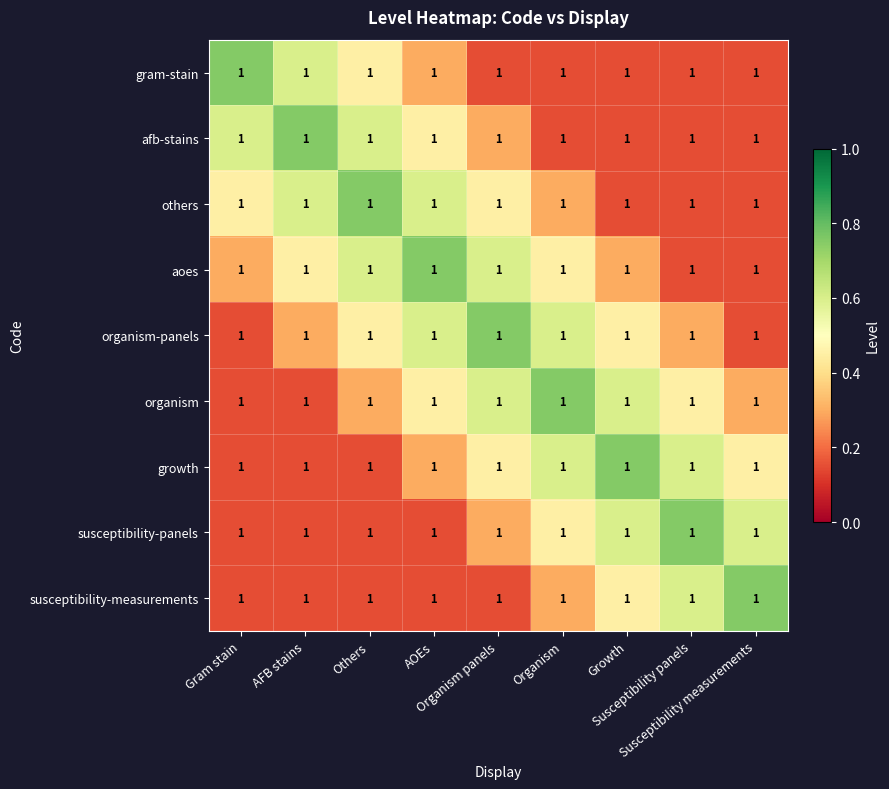

Is the value of organism at Organism panels greater than the value of susceptibility-panels at Susceptibility measurements?

No